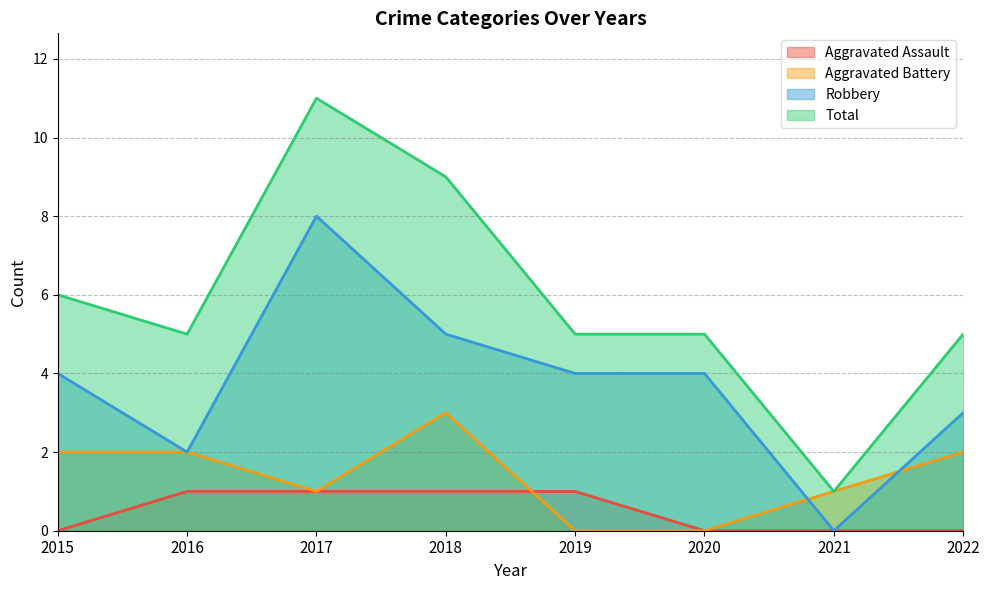

At 2020, list the series in order from largest to smallest.

Total, Robbery, Aggravated Assault, Aggravated Battery